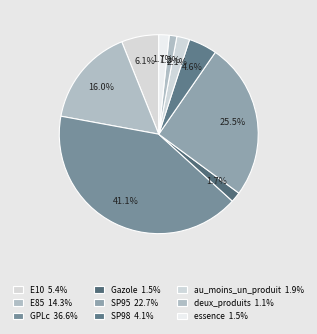

How many segments does this pie chart have?

9